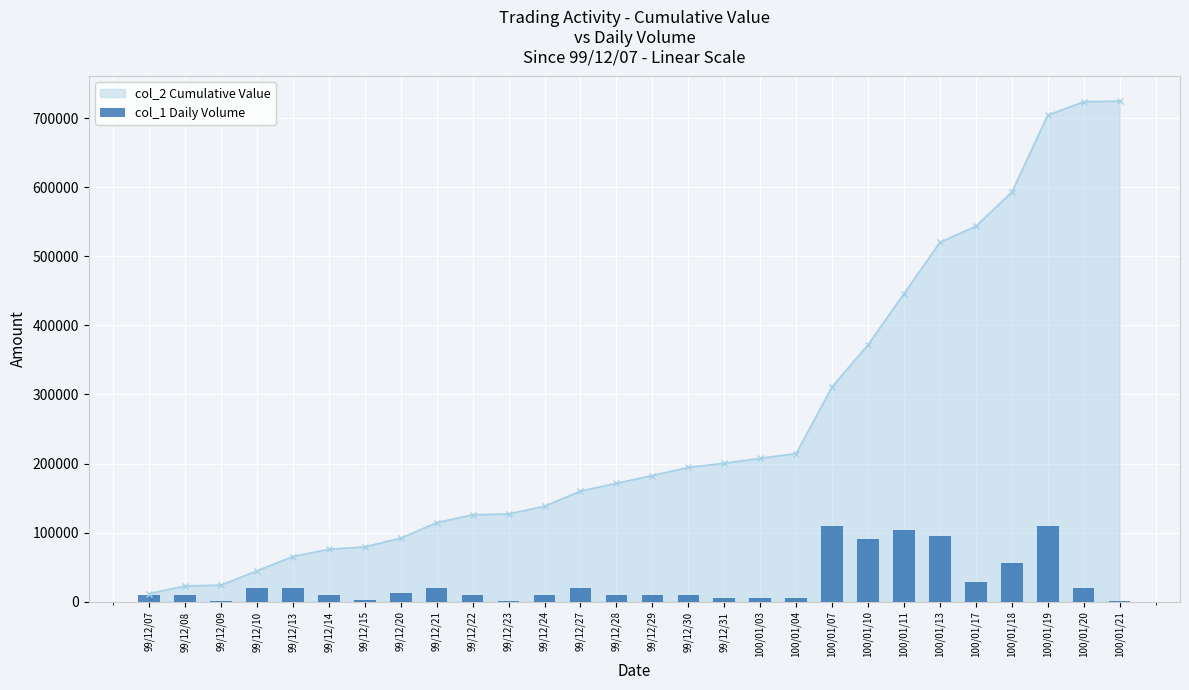

What is the sum of the values at 99/12/09 and 99/12/15?

4000